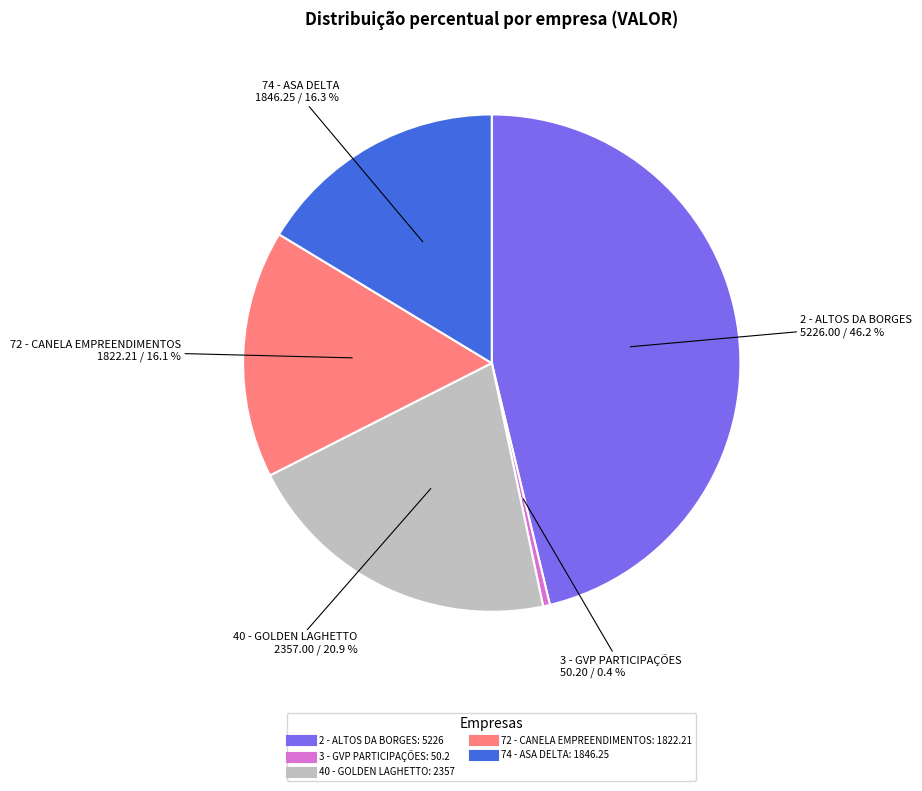

Is it true that 40 - GOLDEN LAGHETTO is 21% of the pie?

True